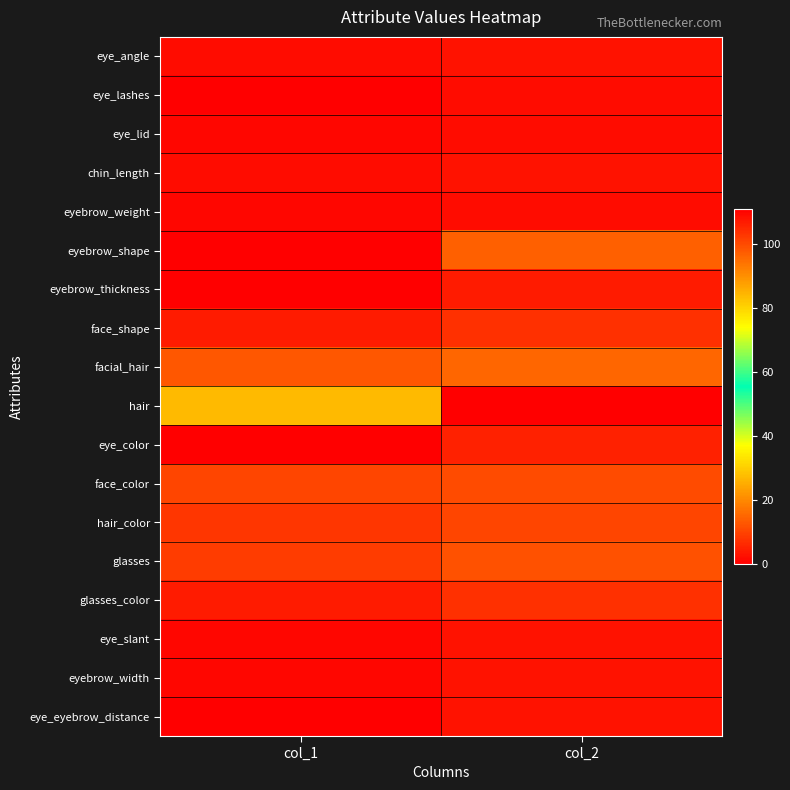

Which label corresponds to the largest value in the chart?

col_2